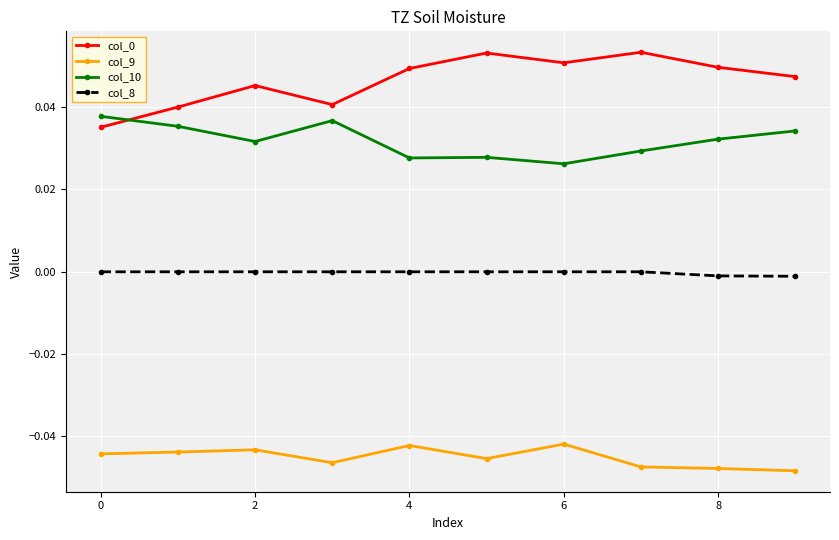

What is the sum of all col_9 values?

-0.5